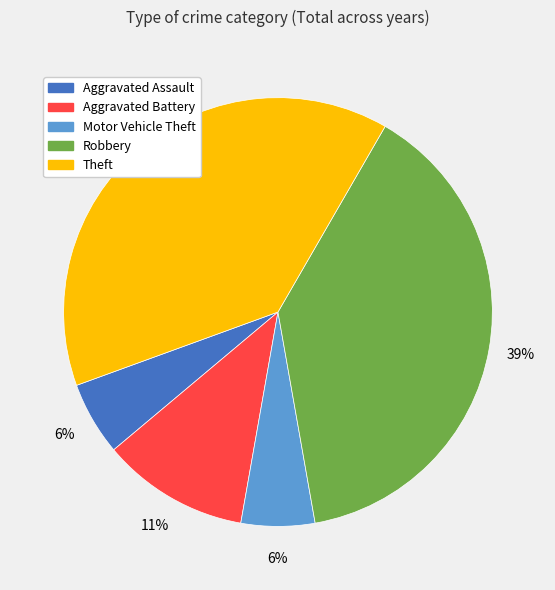

To the nearest percent, what is the average slice percentage?

20%